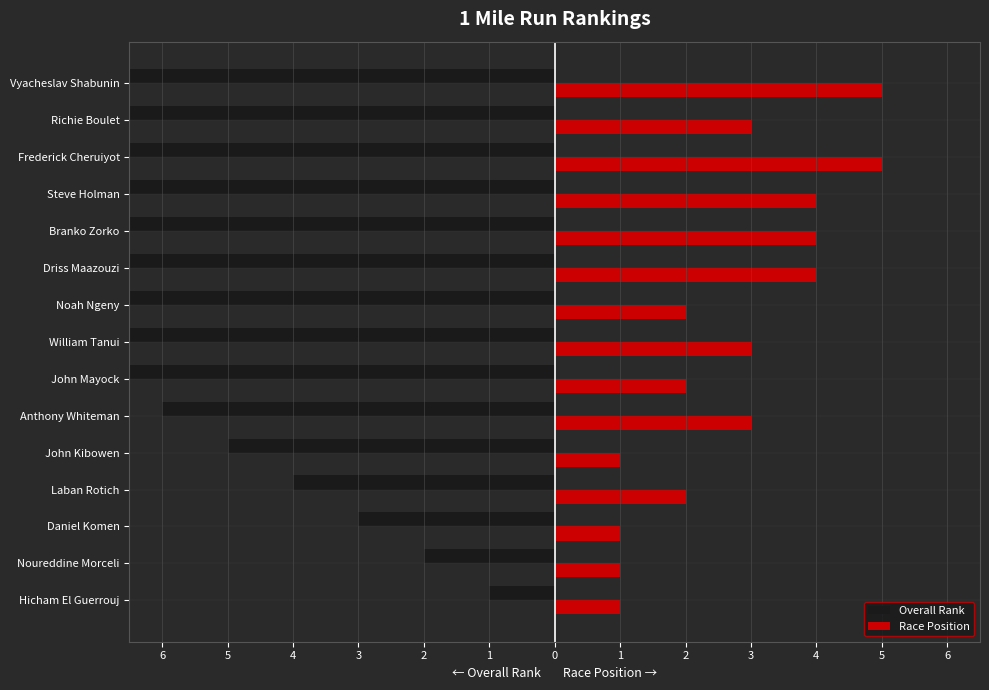

What is the highest value of the Overall Rank series?

-1